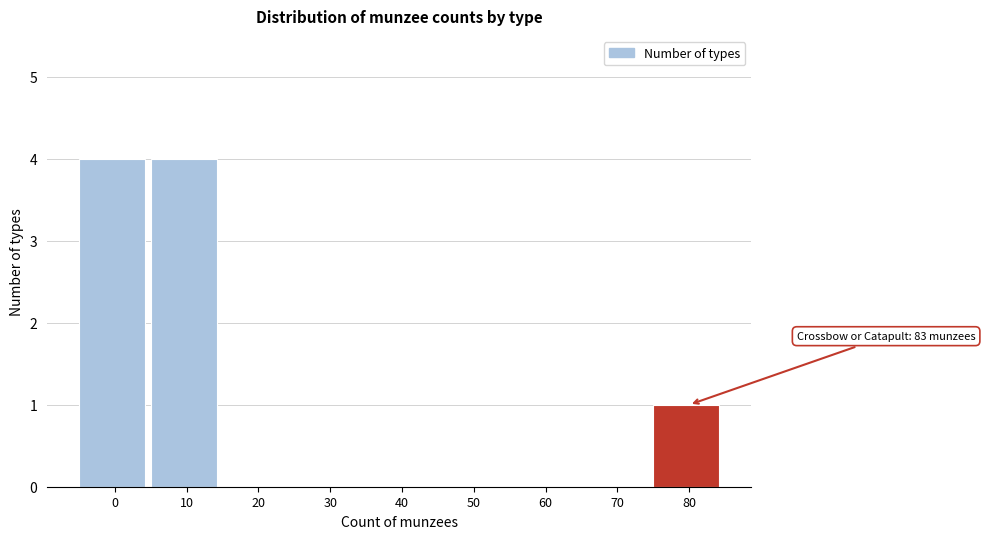

Reading right to left, transcribe all the data shown in this chart.

80=1	70=0	60=0	50=0	40=0	30=0	20=0	10=4	0=4